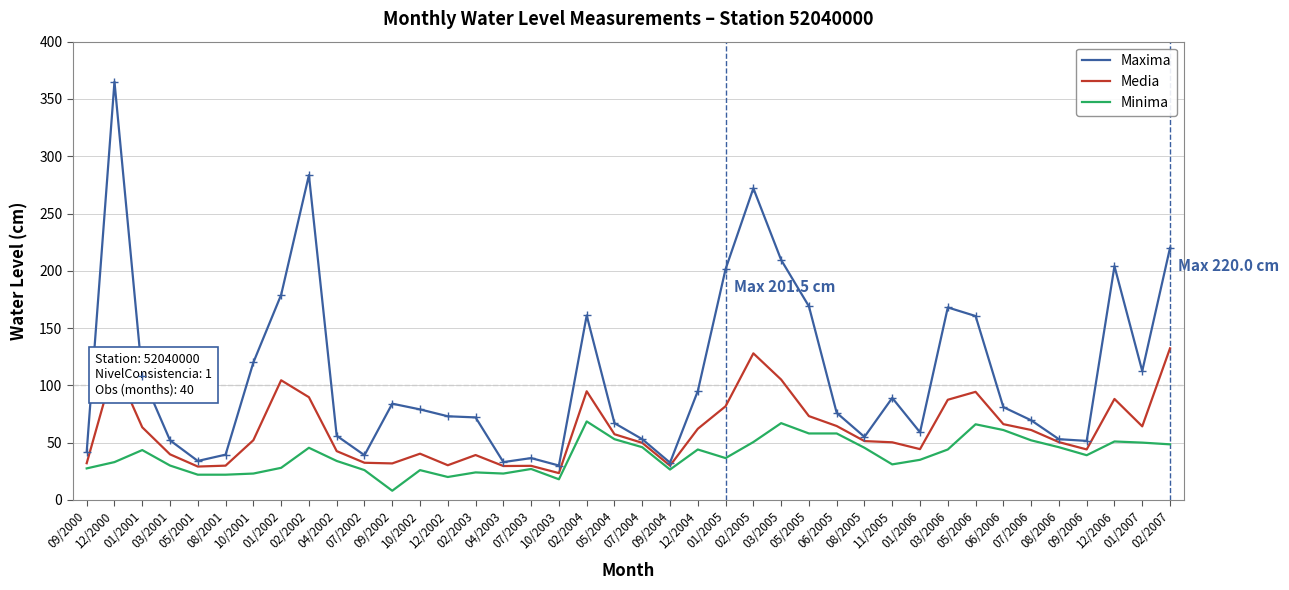

Which series has the largest total across all categories?

Maxima